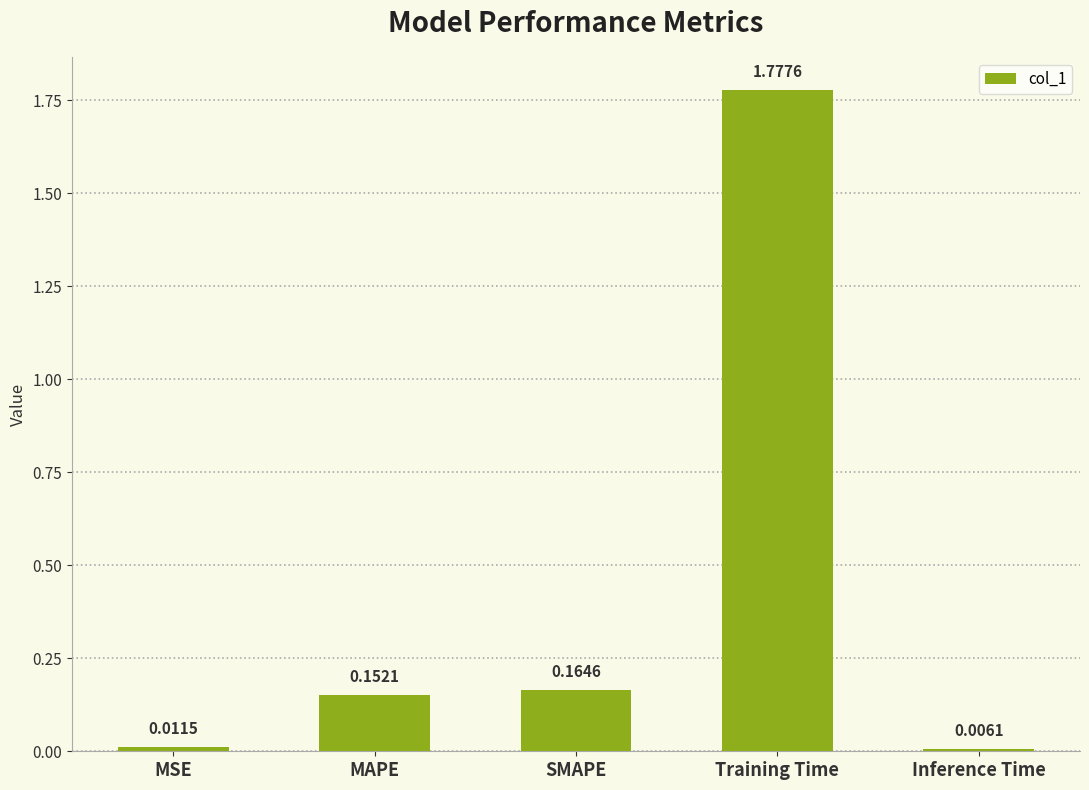

What is the average value?

0.4